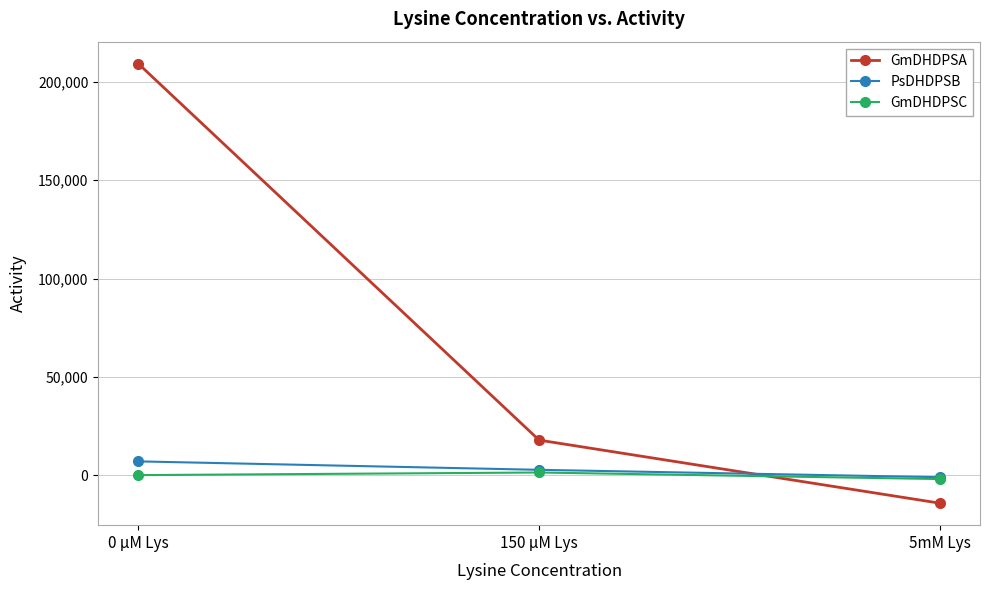

How many PsDHDPSB values are between -893 and 7143?

3